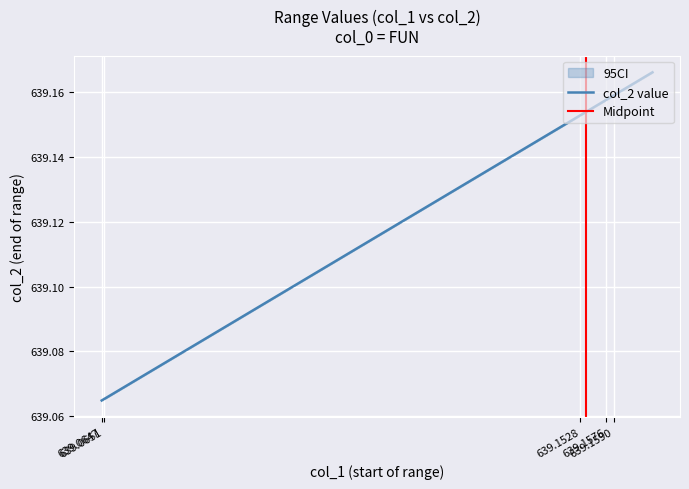

What is the sum of the values at 639157600000 and 639158200000?

1278.3